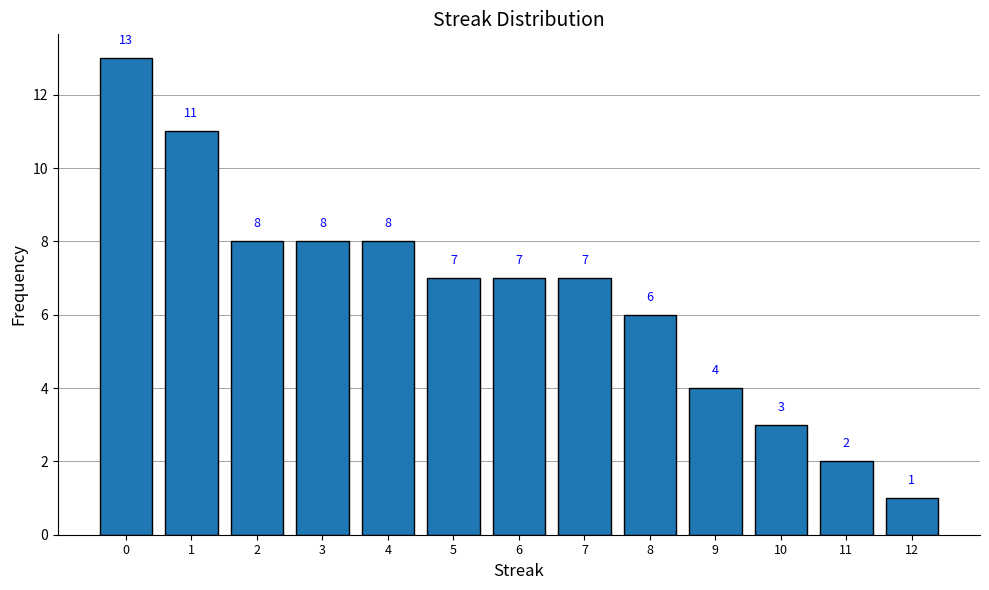

Reading right to left, list all the values displayed in this chart.

12=1	11=2	10=3	9=4	8=6	7=7	6=7	5=7	4=8	3=8	2=8	1=11	0=13